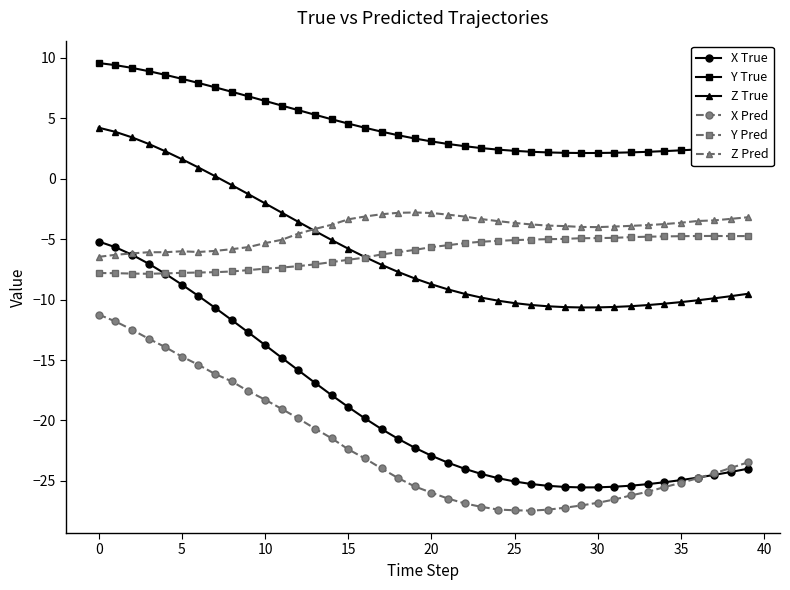

Which series has the widest spread of values?

X True